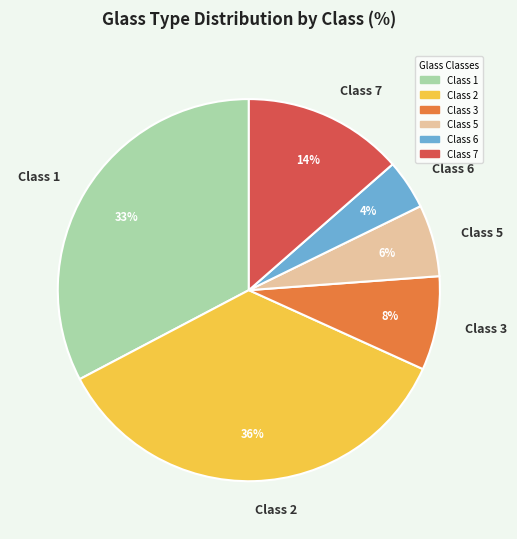

What is the largest slice in the pie chart?

Class 2